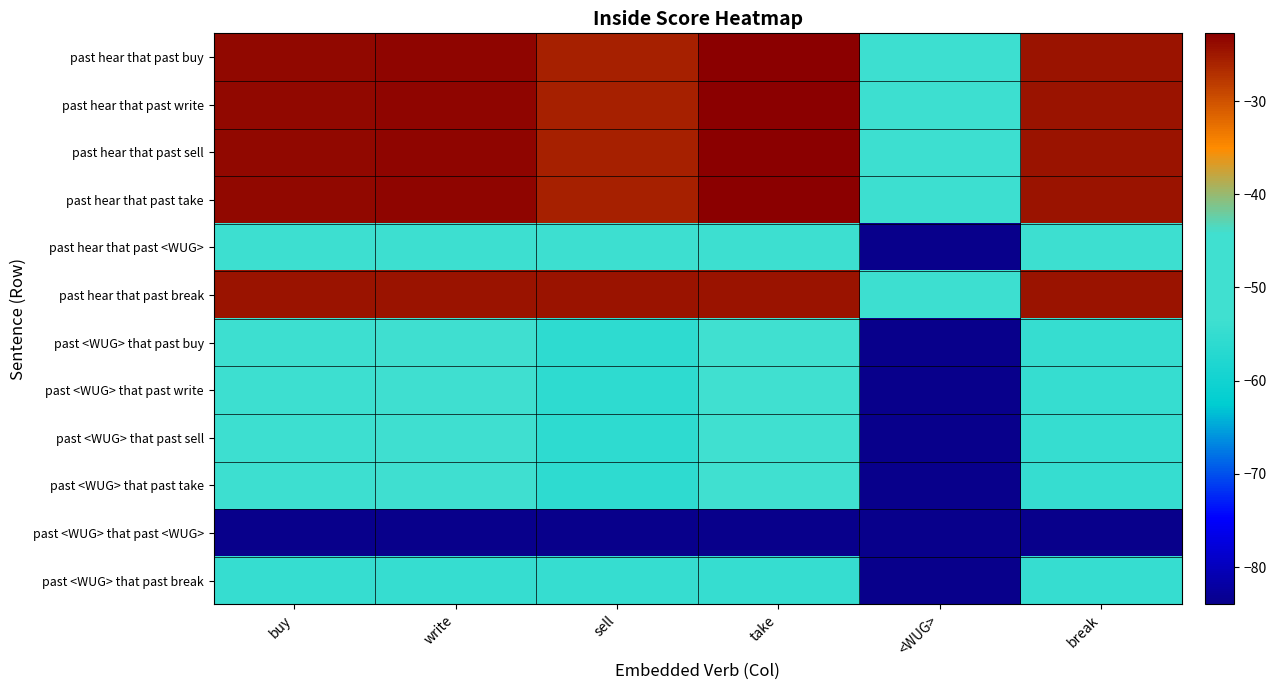

How many distinct data groups are displayed?

12